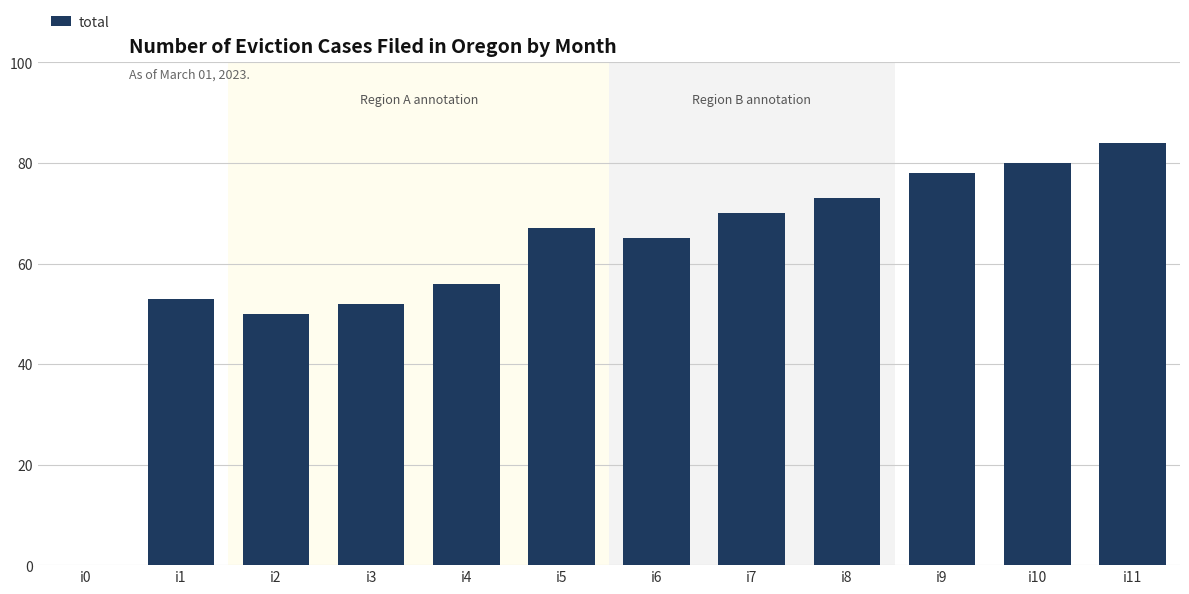

Reading left to right, transcribe all the data shown in this chart.

0	53	50	52	56	67	65	70	73	78	80	84